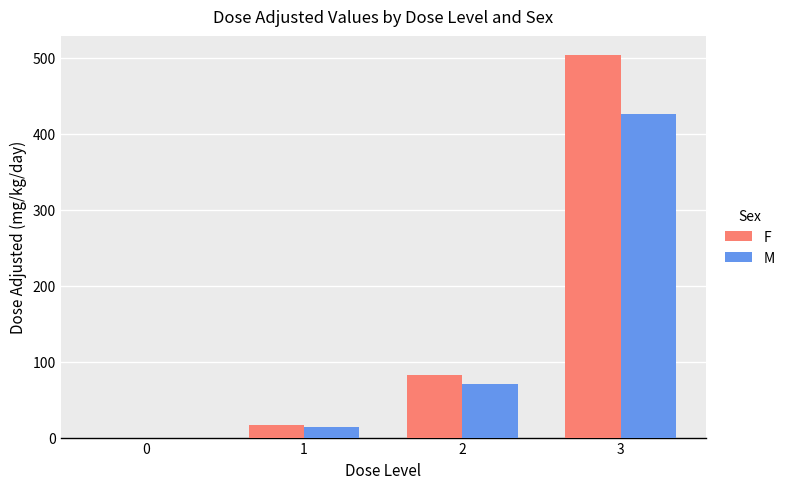

What is the average value of the F series?

150.6